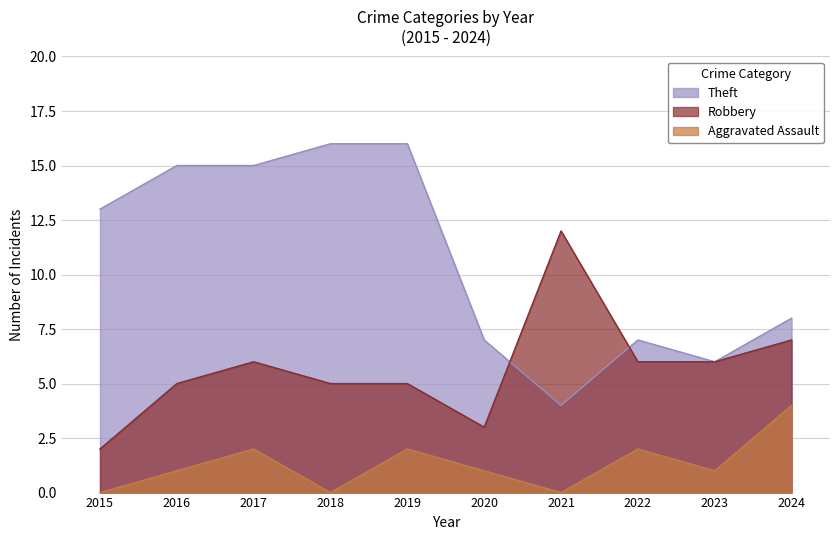

Which category has the highest value across all series?

2018